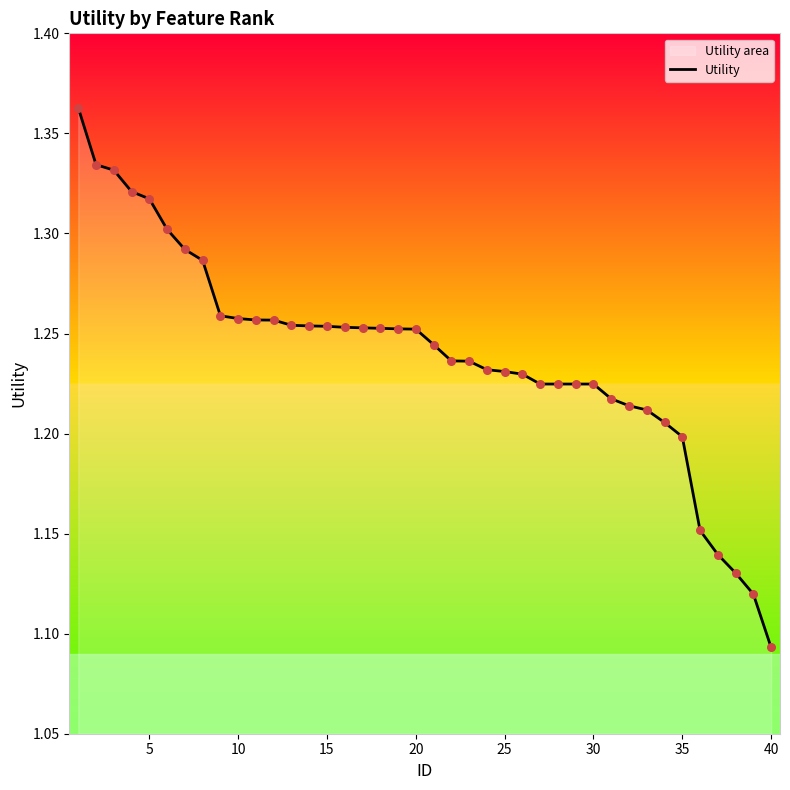

Which label corresponds to the smallest value in the chart?

40